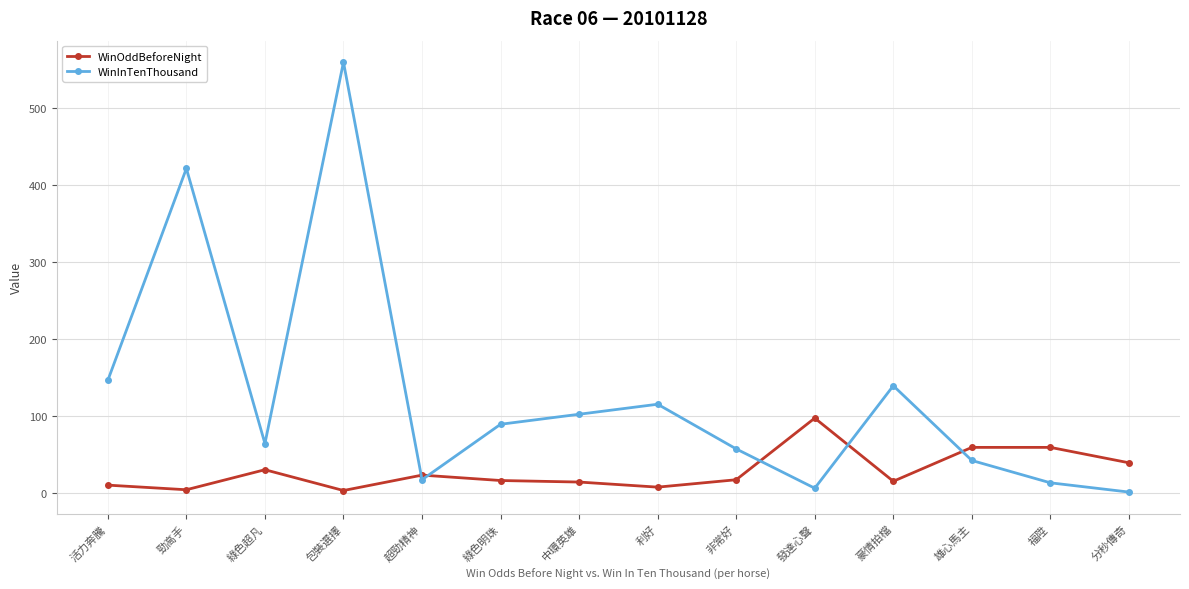

What is the difference between the WinInTenThousand values at 福陞 and 發達心聲?

7.0